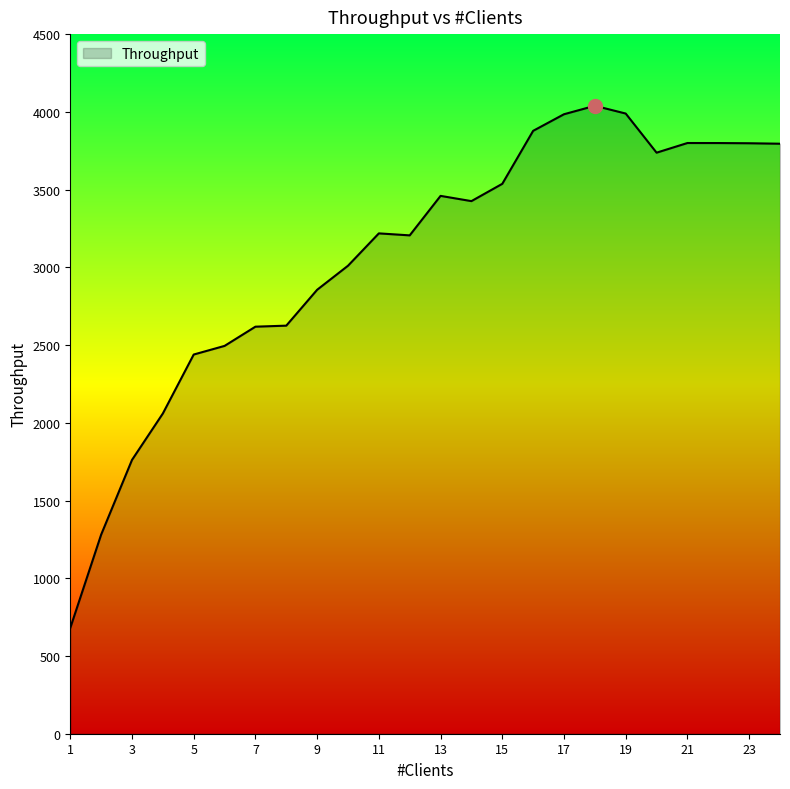

What is the minimum value shown in the chart?

680.4